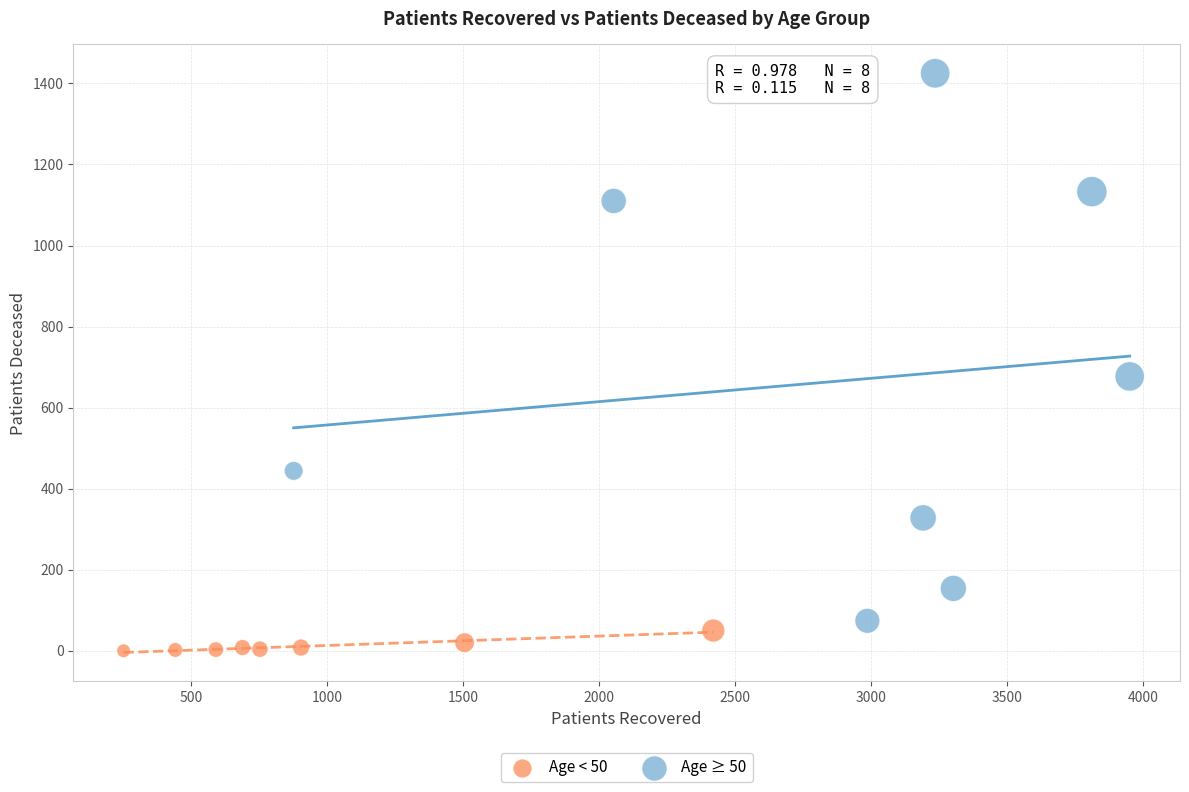

Which series reaches the maximum Y coordinate?

Age ≥ 50